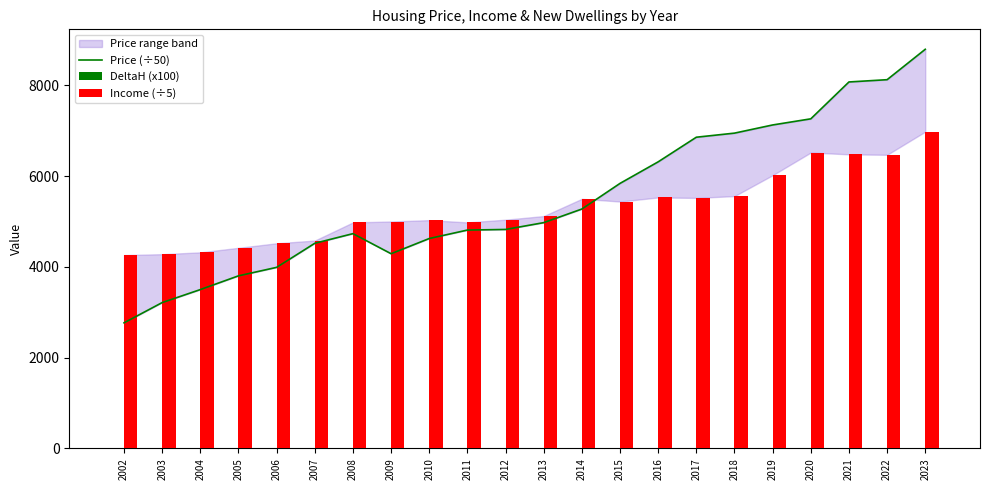

Between 2006 and 2013, which series saw the biggest shift?

Price (÷50)